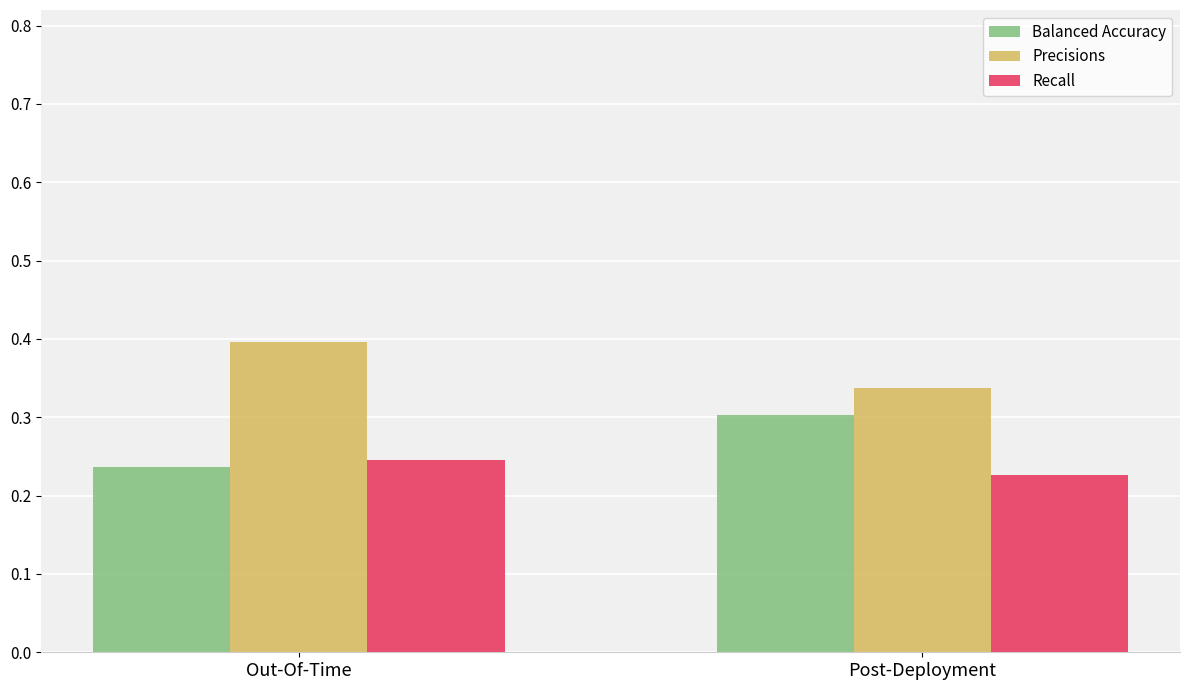

Is the value of Precisions at Post-Deployment greater than the value of Recall at Post-Deployment?

Yes